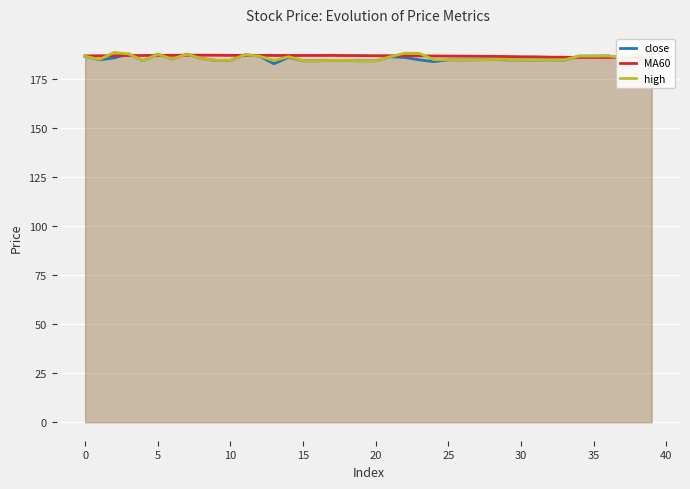

What is the difference between the high values at 20 and 26?

0.5